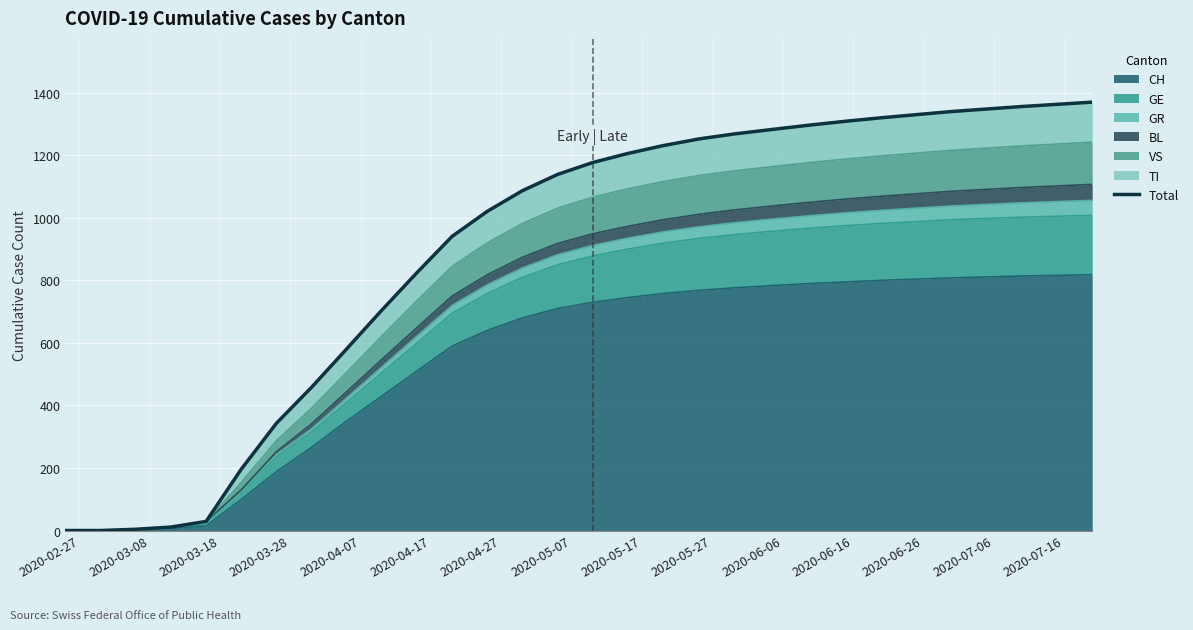

What is the highest value of the CH series?

818